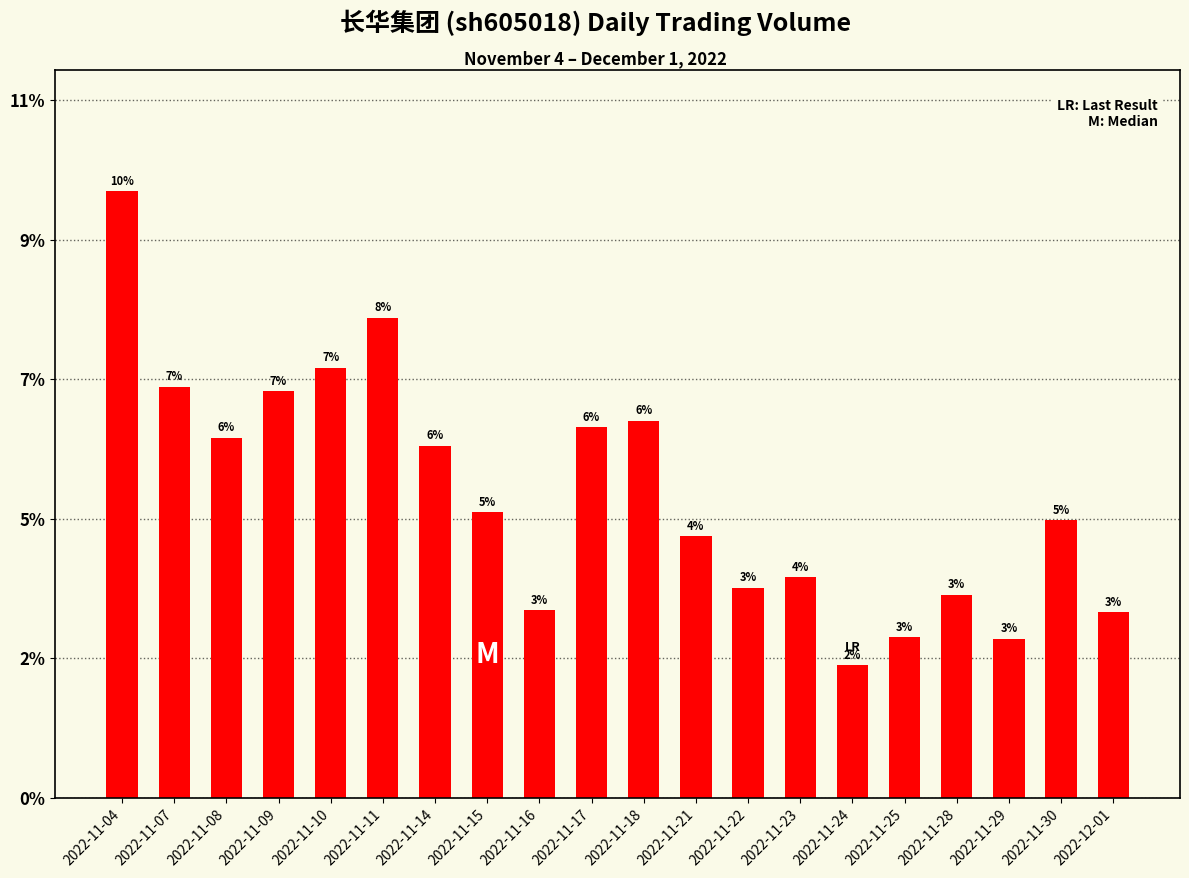

Are the bars horizontal?

No